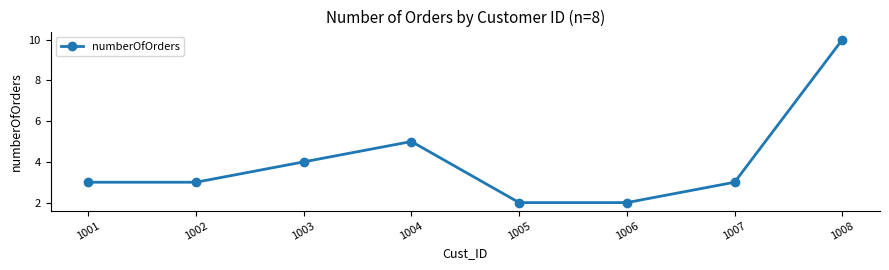

Which label corresponds to the largest value in the chart?

1008